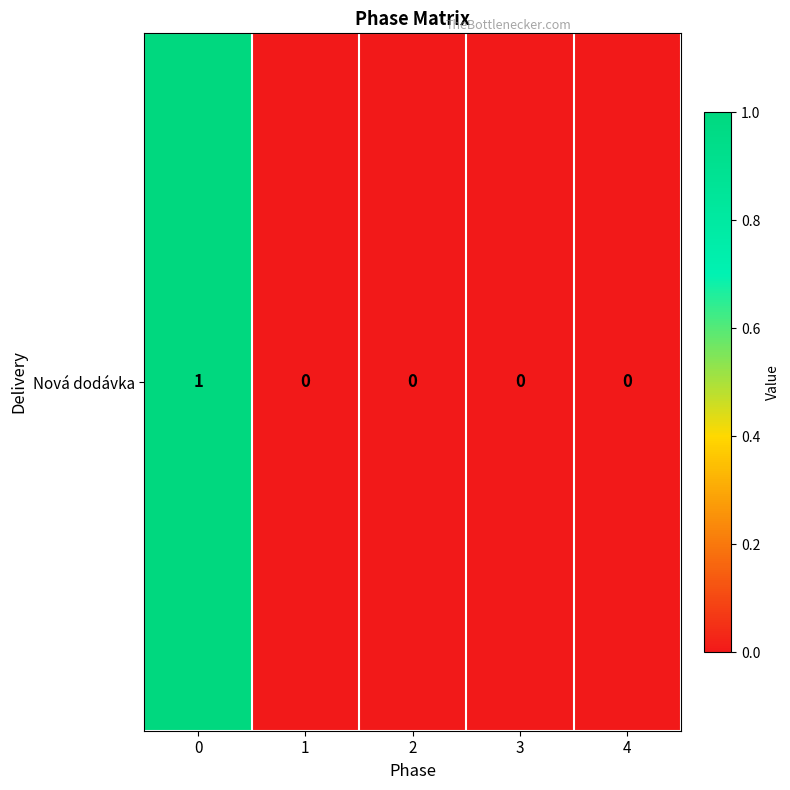

How many data points does each series have?

5